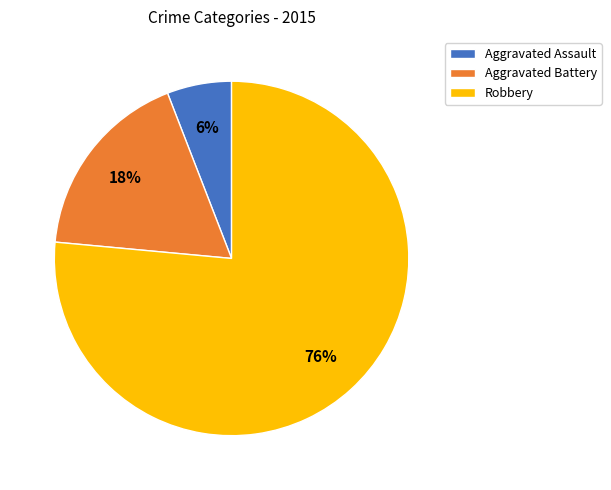

Is the sum of Robbery and Aggravated Assault greater than half?

Yes